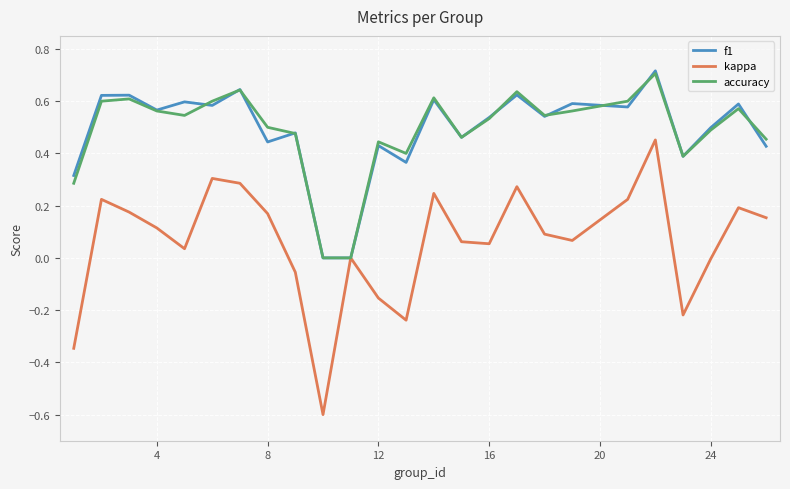

What is the smallest value displayed?

-0.6